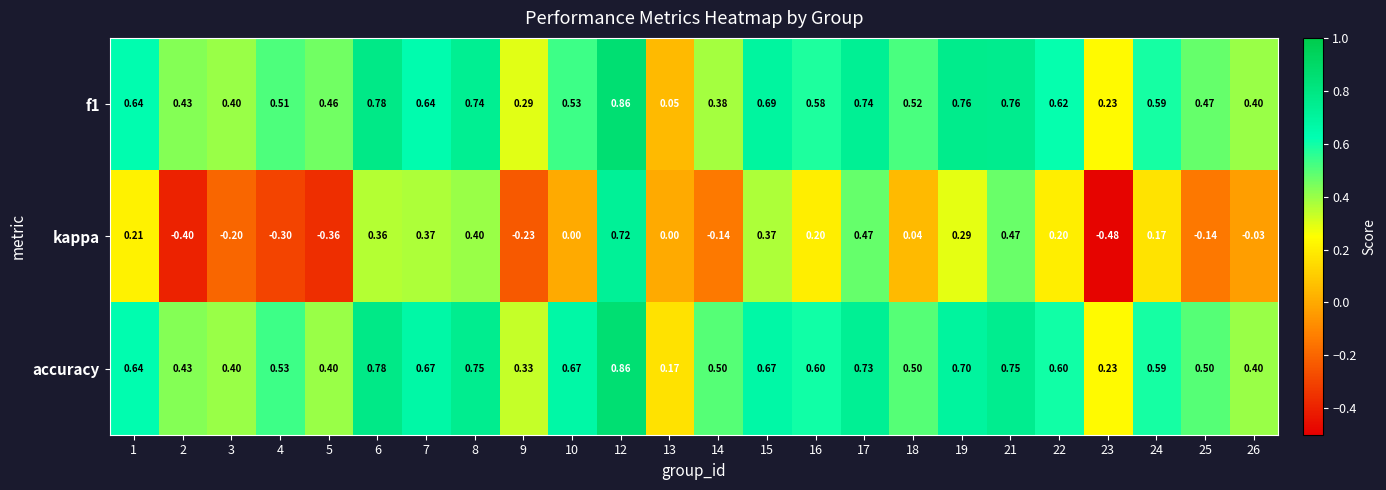

Is the value of f1 at 23 greater than the value of accuracy at 7?

No